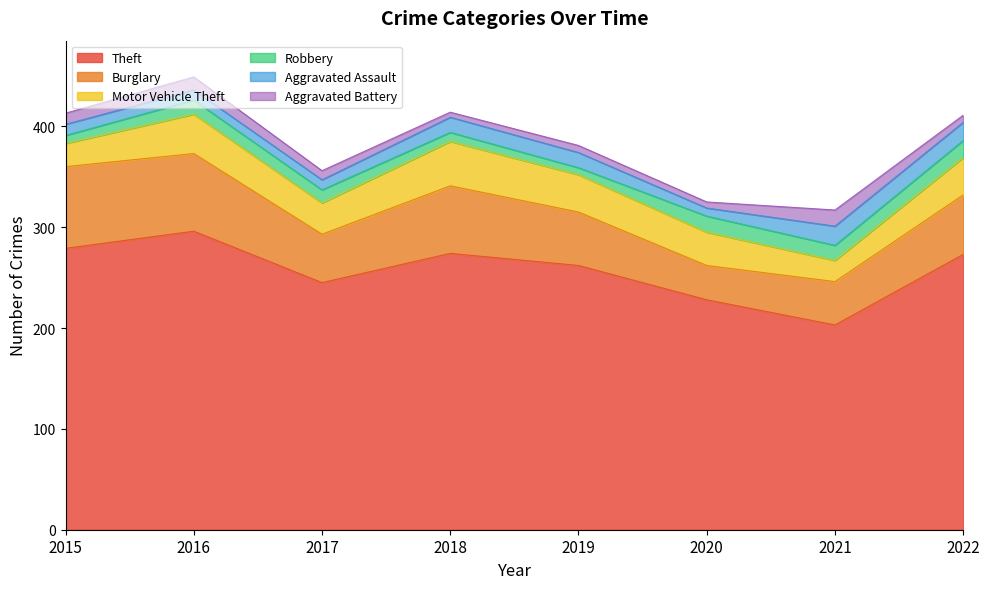

The Robbery series shows 6 at 2018. True or false?

False